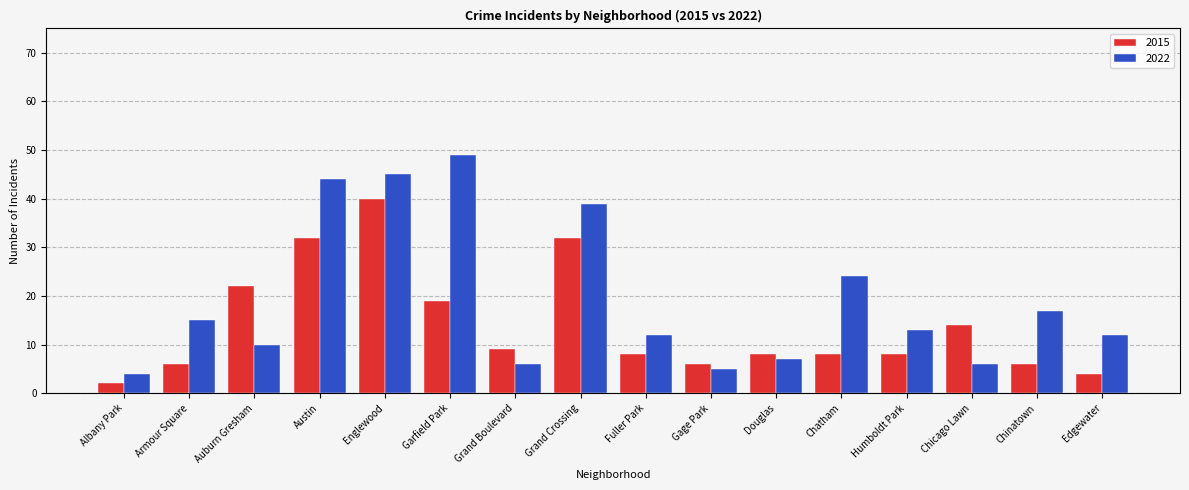

What is the value of the 2022 bar at the 5th from the left?

45